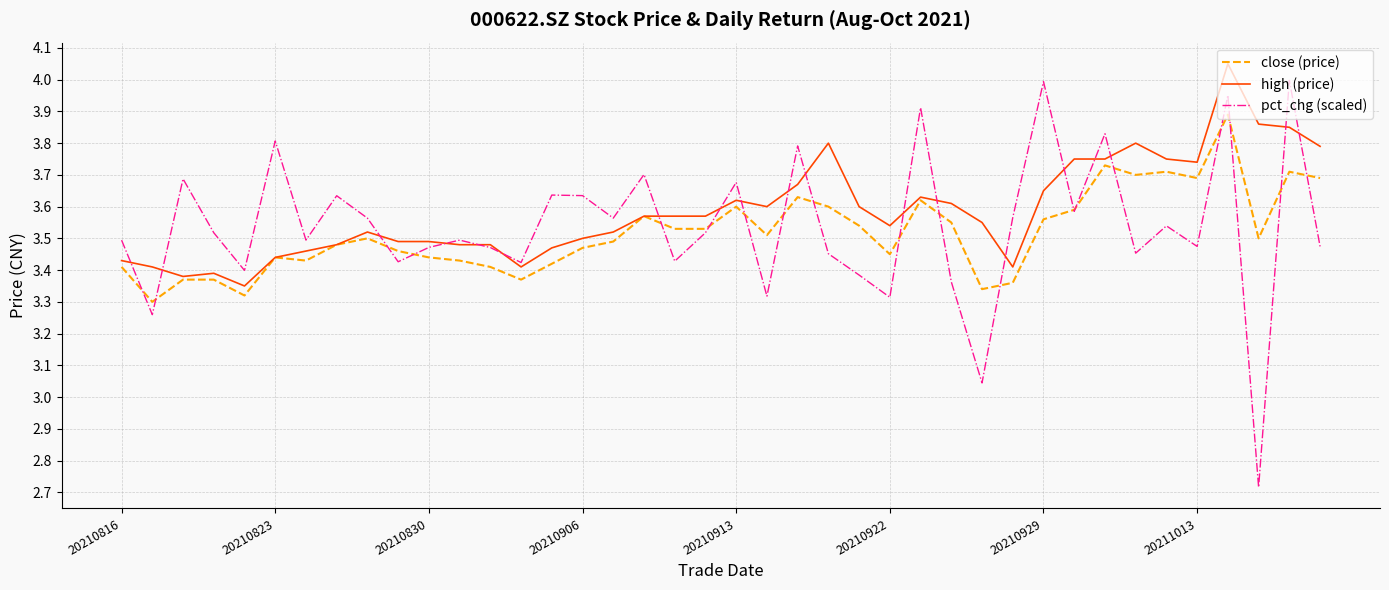

How many lines are shown in the chart?

3